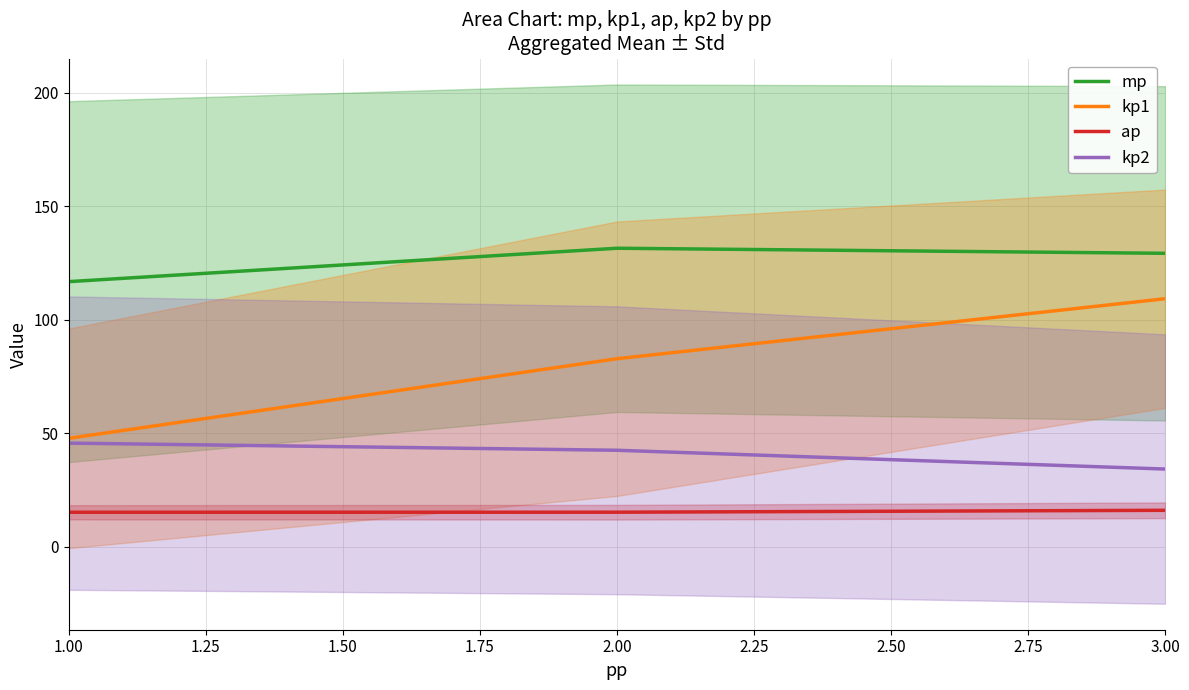

List the labels in order of kp1 value, largest first.

3.00, 2.00, 1.00